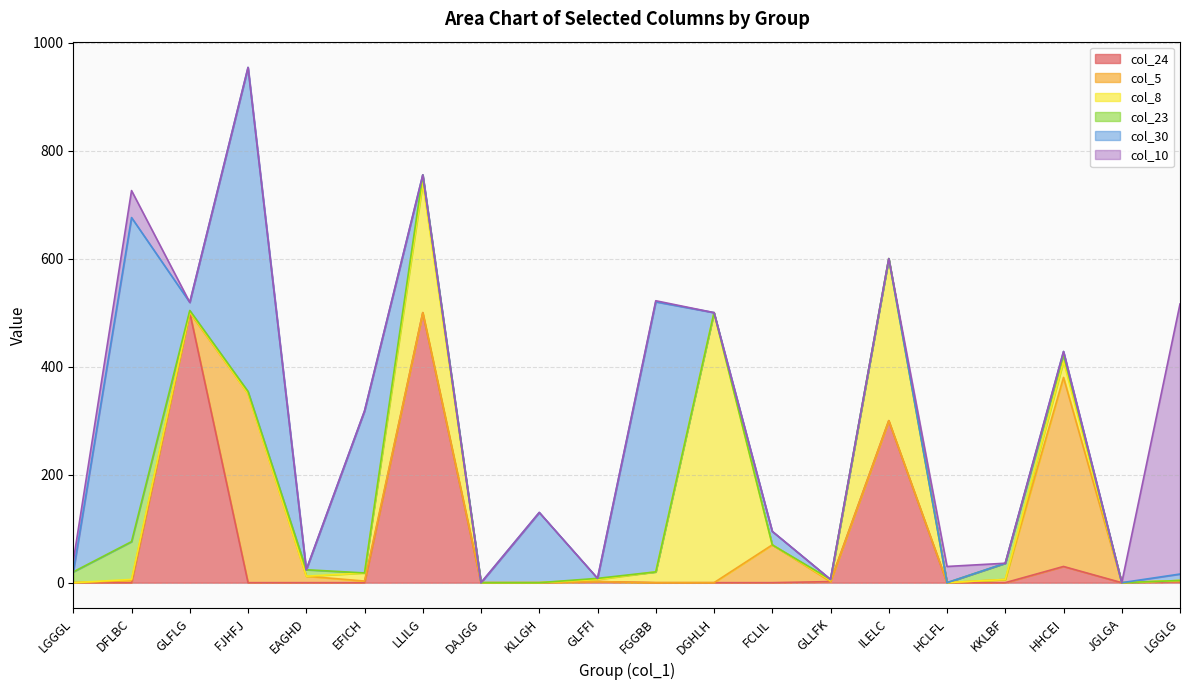

At which category is the sum across all series the highest?

FJHFJ